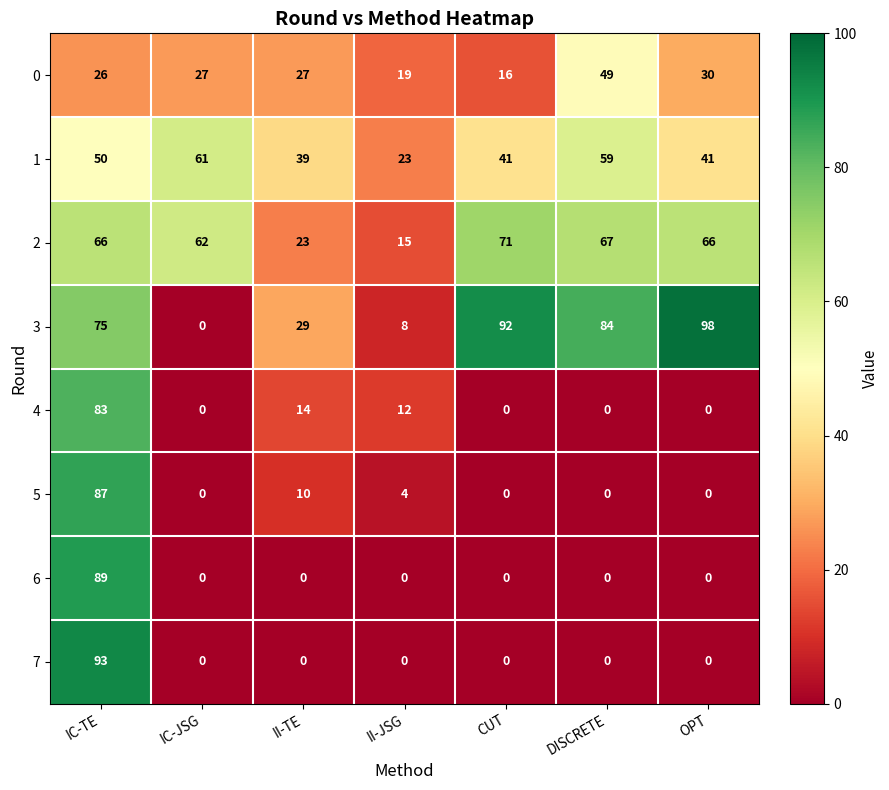

True or false: 2 has a value of 9 at II-JSG.

False